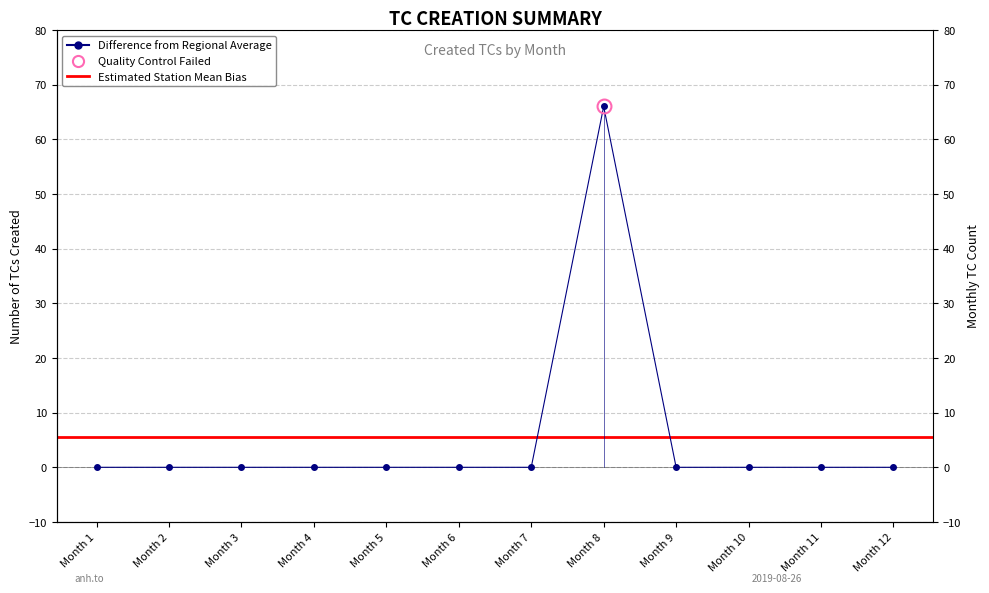

At which label is the value closest to 33?

Month 1